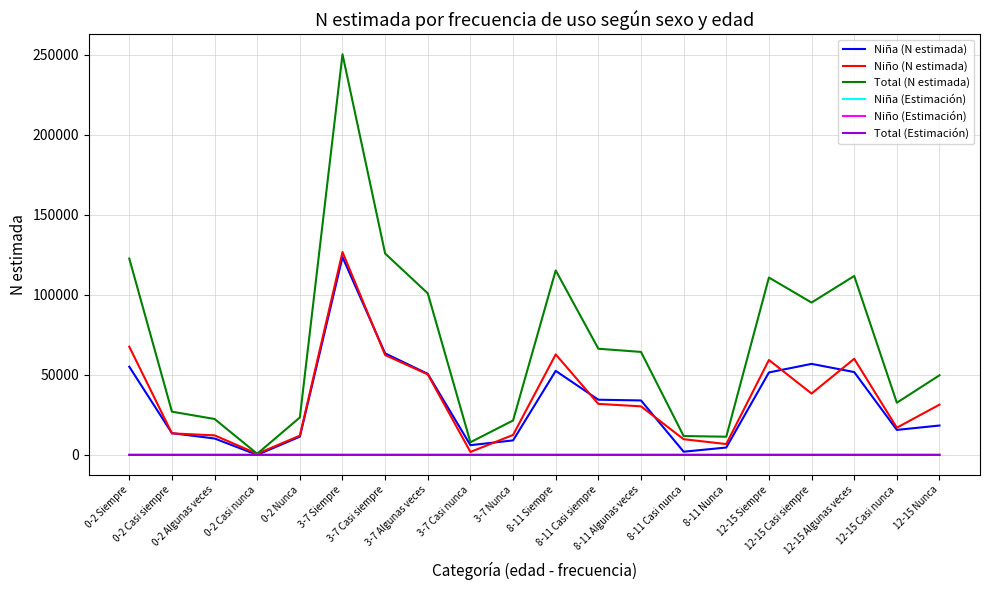

In Total (N estimada), how many points are higher than both neighbors (excluding endpoints)?

4